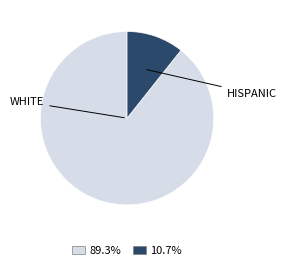

Does any single category account for the majority?

Yes